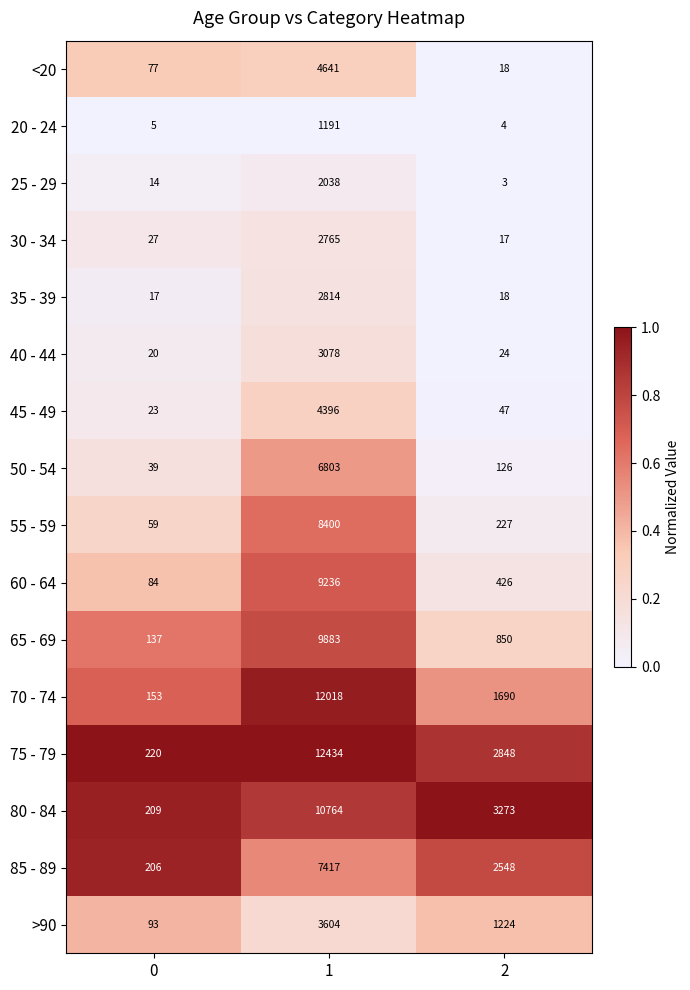

How many categories are shown in the chart?

3